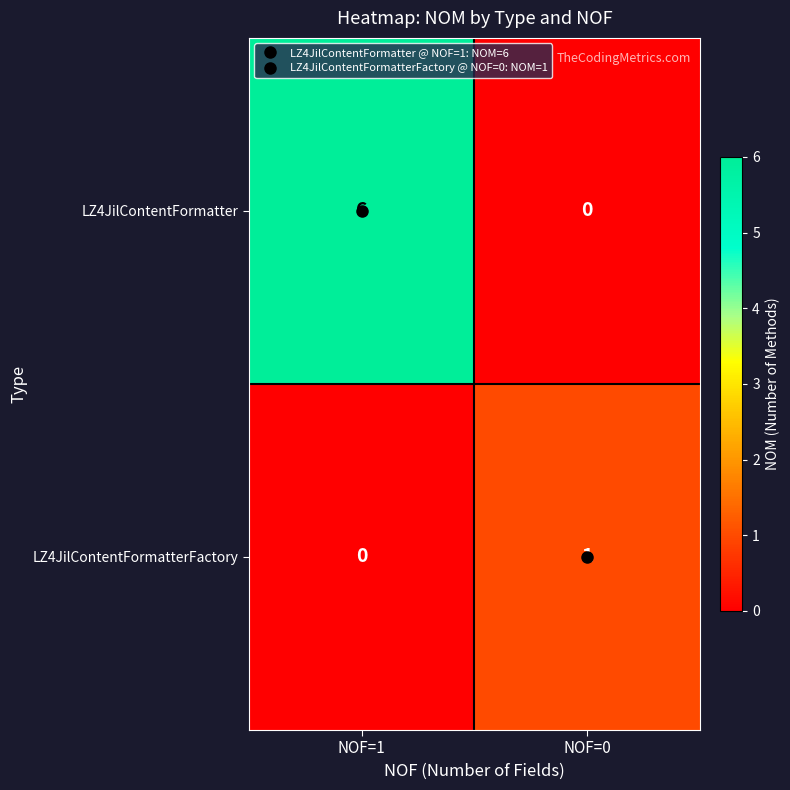

How many distinct data groups are displayed?

2